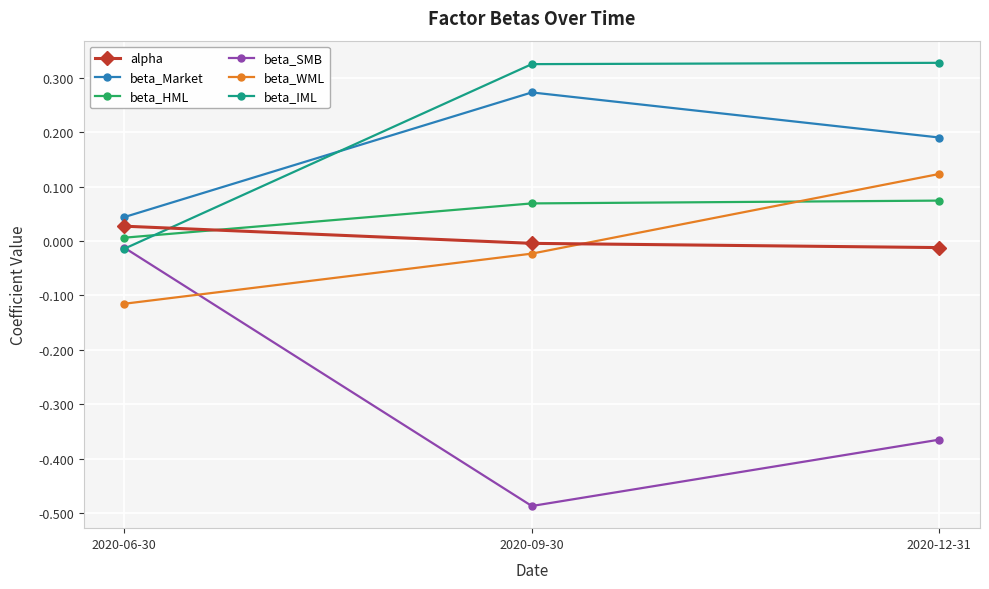

What are all the series names shown in the legend?

alpha, beta_Market, beta_HML, beta_SMB, beta_WML, beta_IML